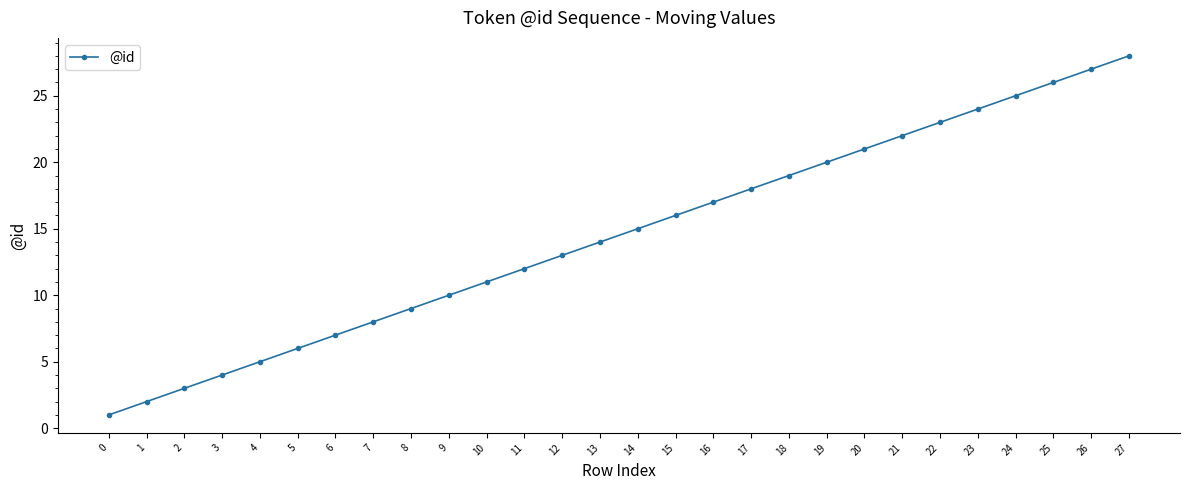

What is the maximum value shown in the chart?

28